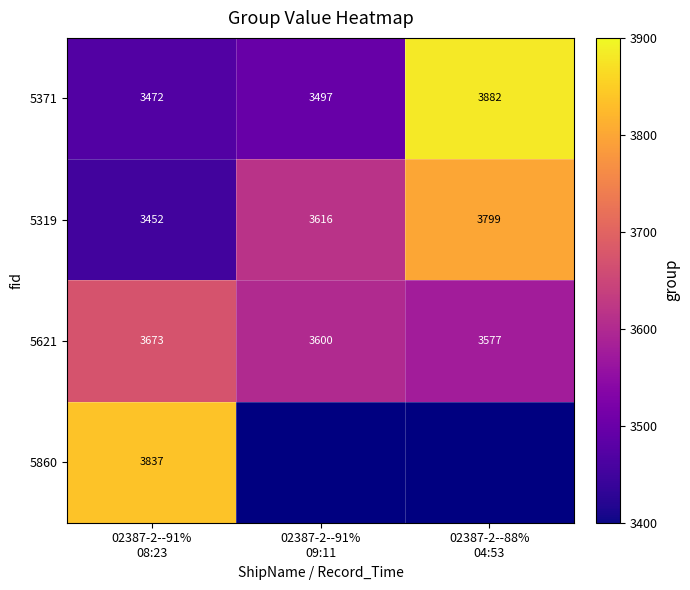

What is the difference between the maximum and minimum values in the 5371 series?

410